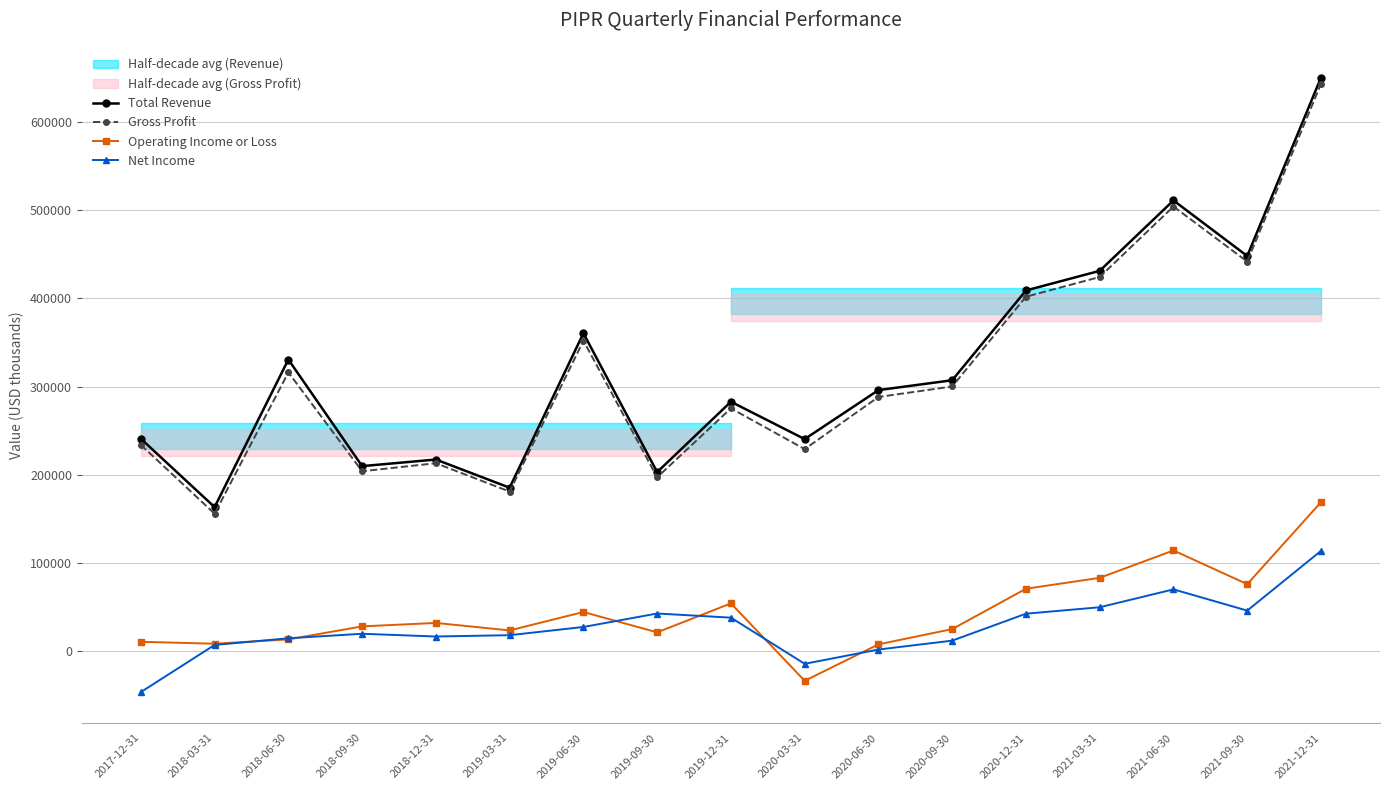

At 2018-09-30, list the series in order from smallest to largest.

Net Income, Operating Income or Loss, Gross Profit, Total Revenue